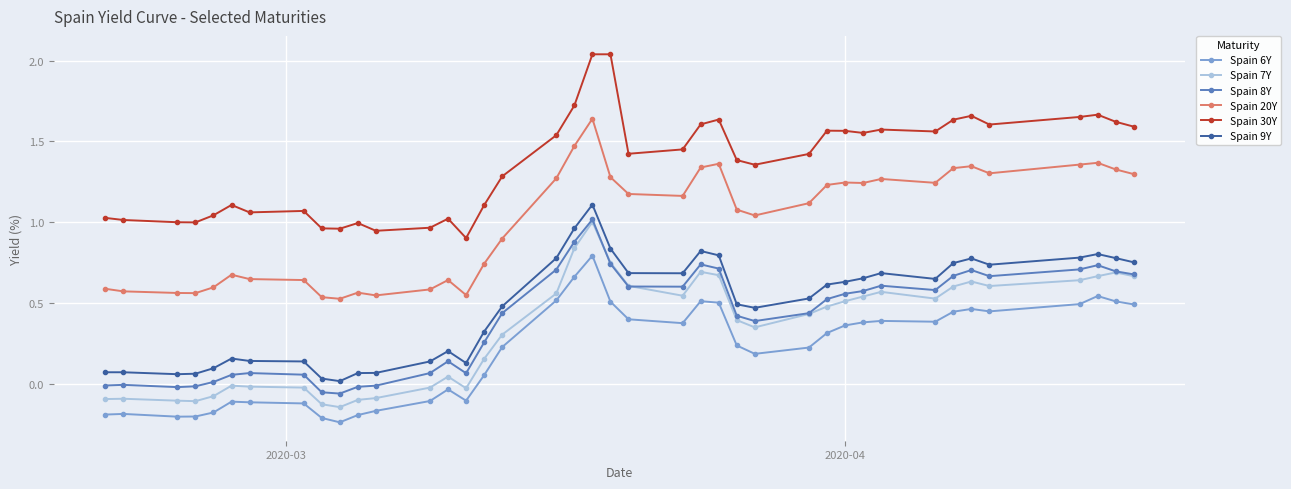

What are all the series names shown in the legend?

Spain 6Y, Spain 7Y, Spain 8Y, Spain 20Y, Spain 30Y, Spain 9Y